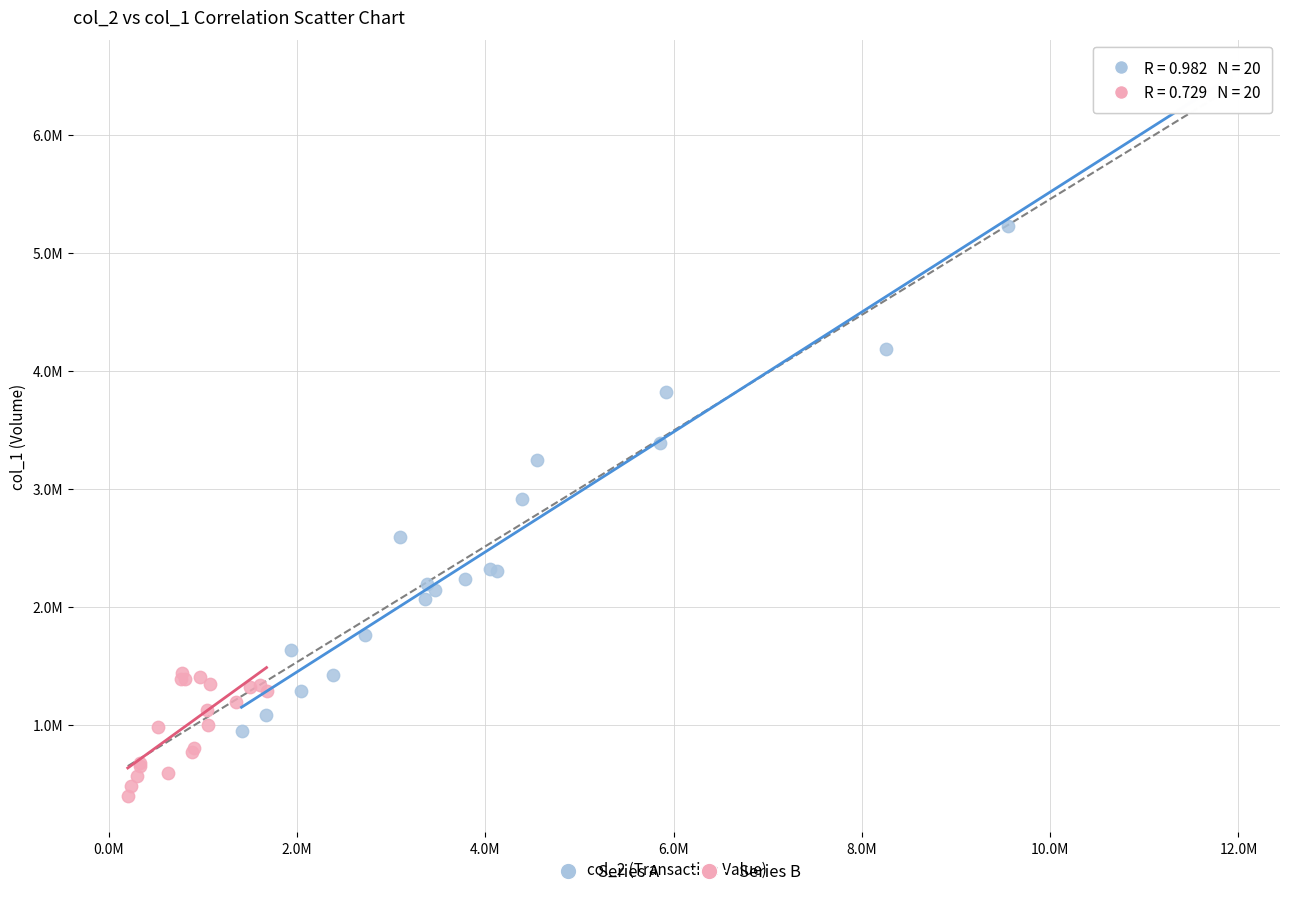

What are all the series names shown in the legend?

Series A, Series B